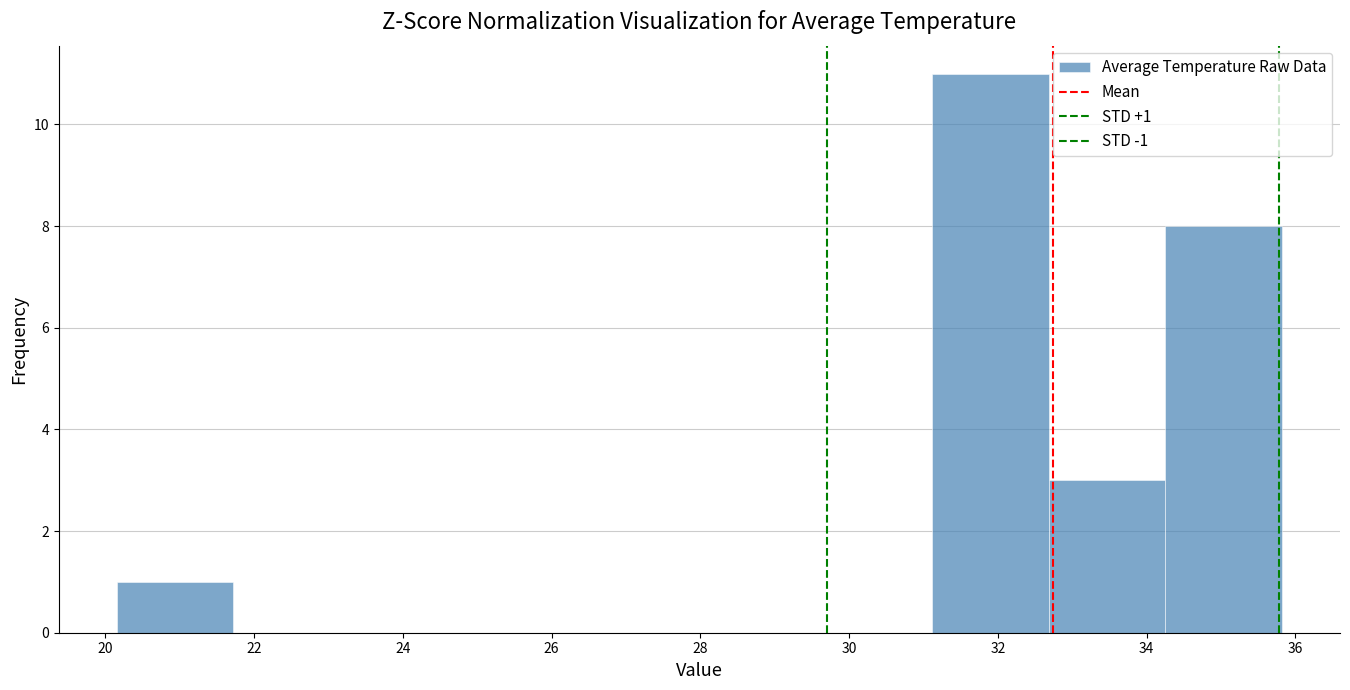

Over which range of the x-axis is the bar tallest?

31.2 to 32.6